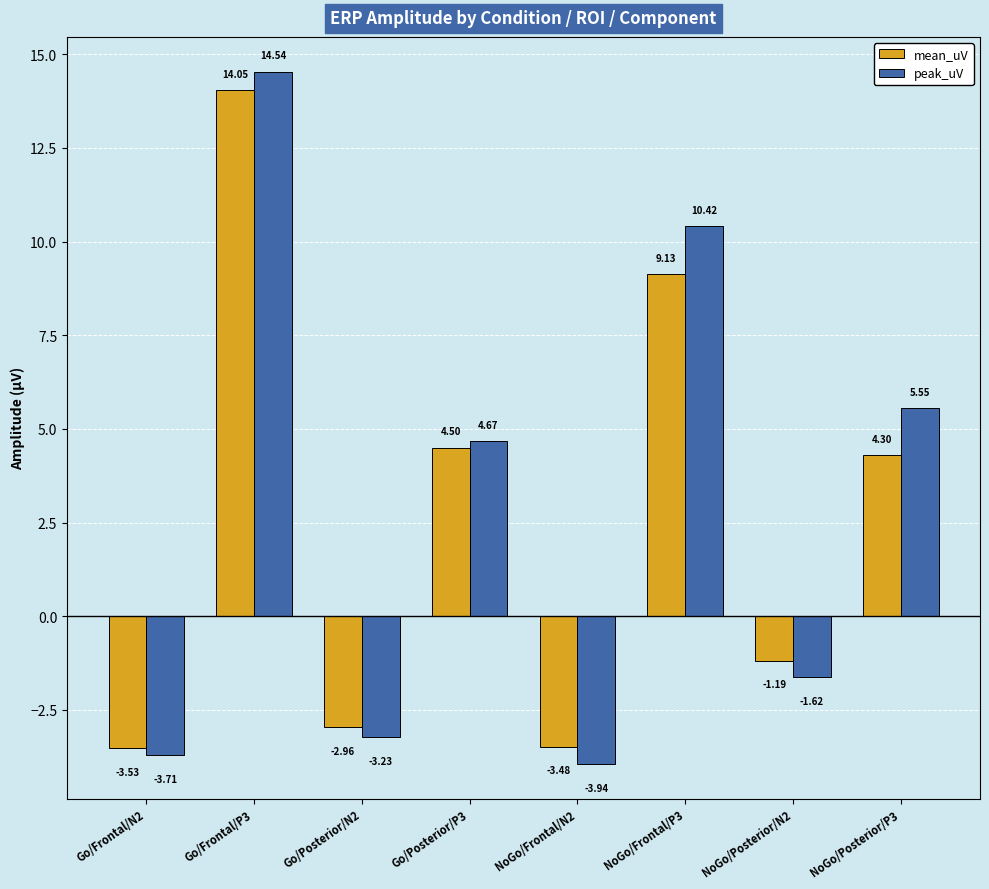

The peak_uV series shows -0.7 at NoGo/Posterior/N2. True or false?

False